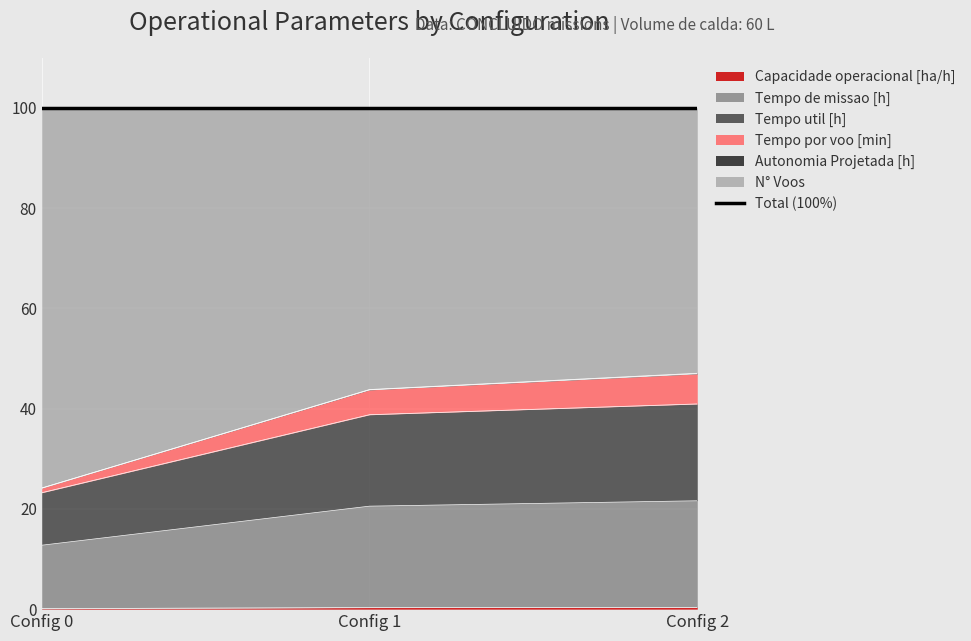

The Capacidade operacional [ha/h] series shows 0.1 at Config 0. True or false?

True